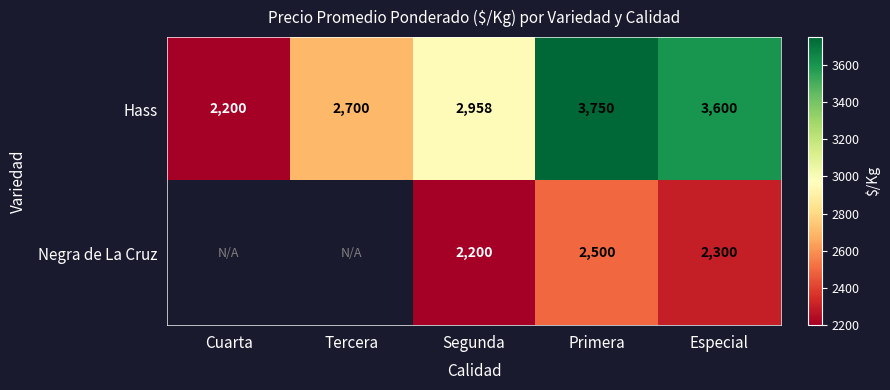

What is the sum of the Hass values at Primera and Segunda?

6708